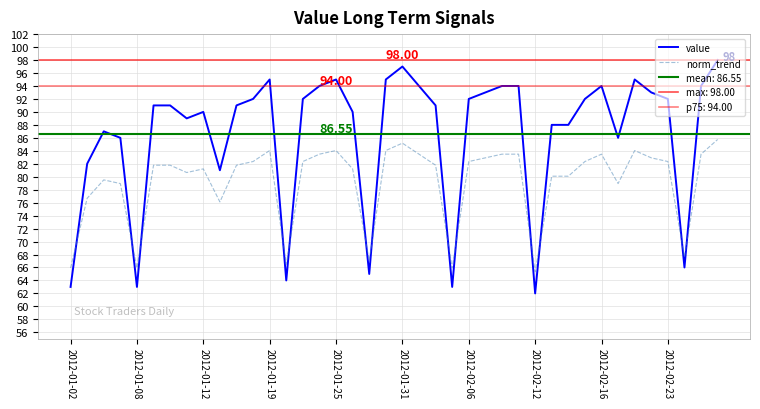

What is the average value of the norm_trend series?

79.3